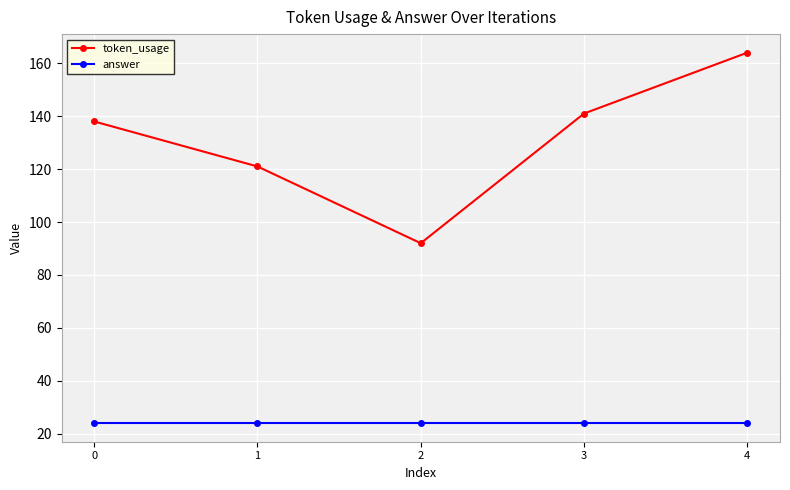

What is the difference between the token_usage values at 4 and 1?

43